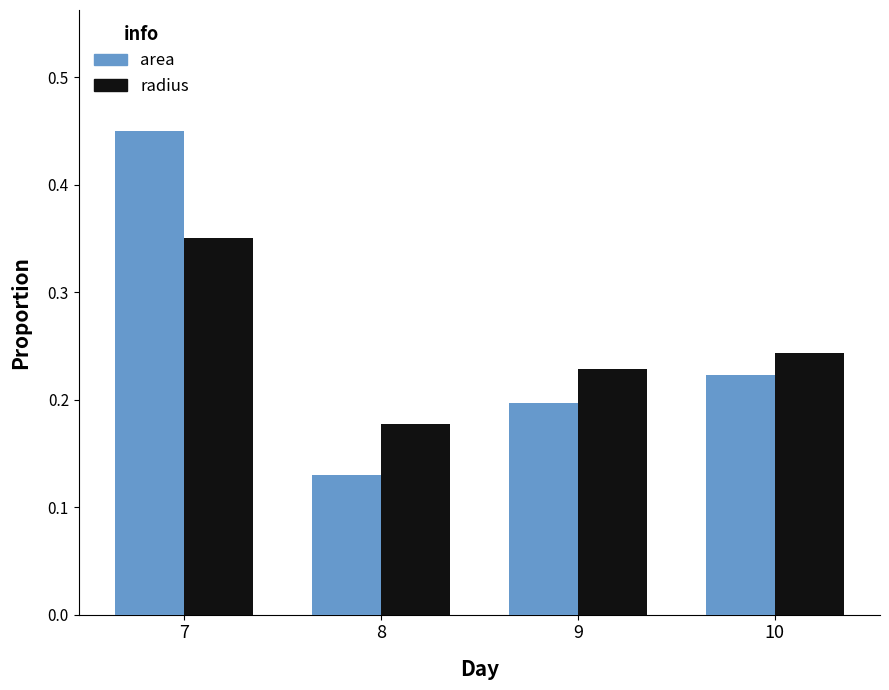

Is the value of radius at 9 greater than the value of area at 10?

Yes